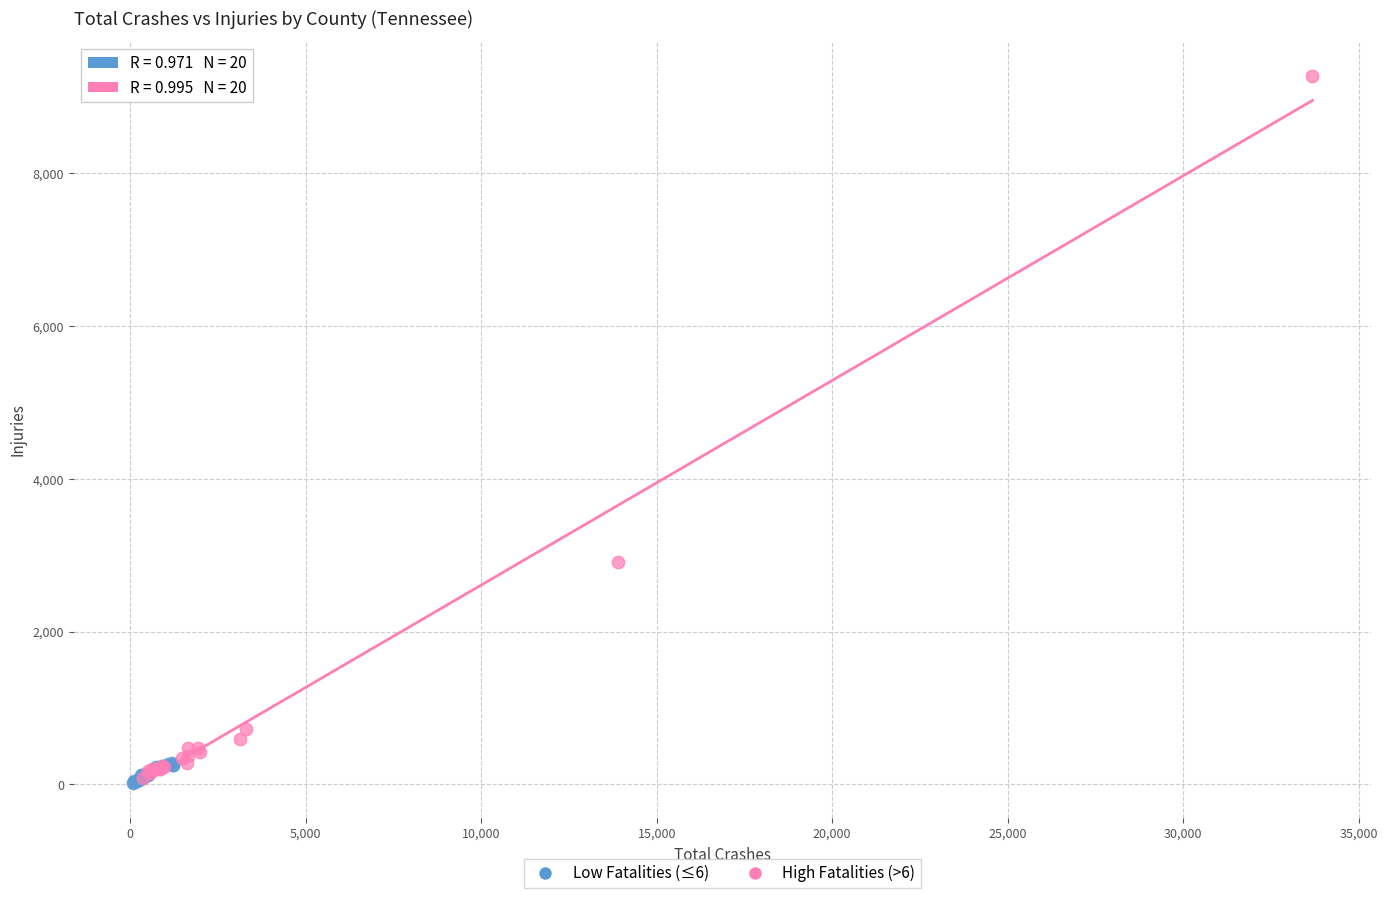

Which series has the widest spread of Y values?

High Fatalities (>6)